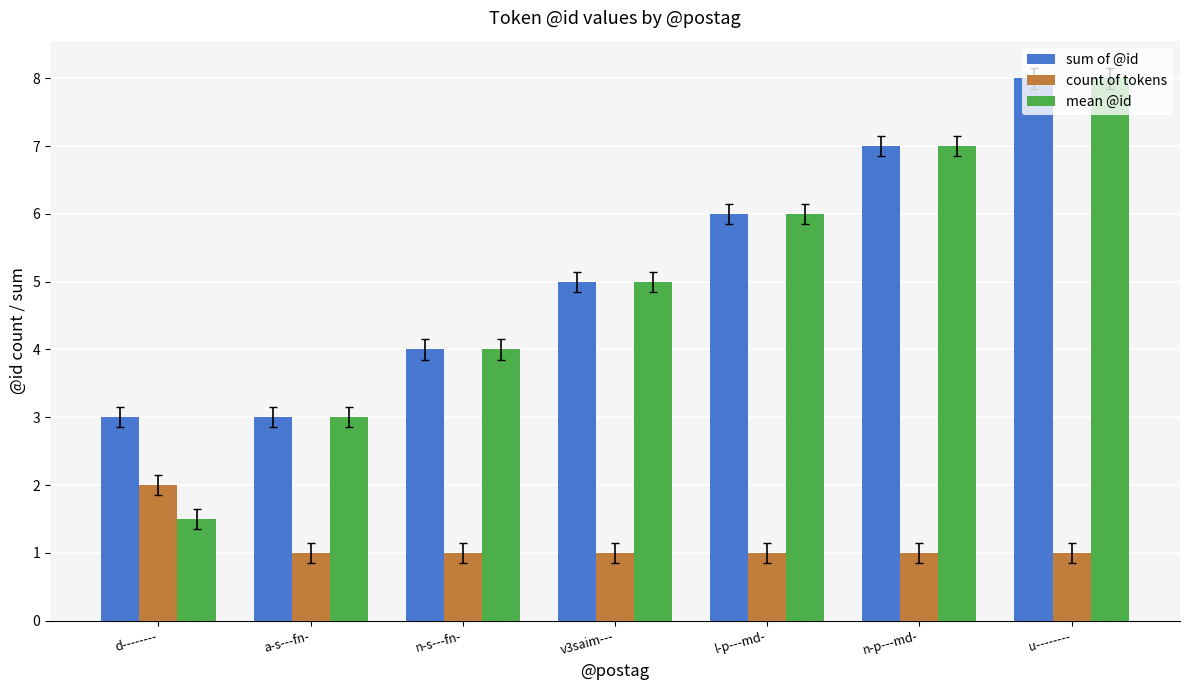

True or false: sum of @id has a value of 7.0 at n-p---md-.

True